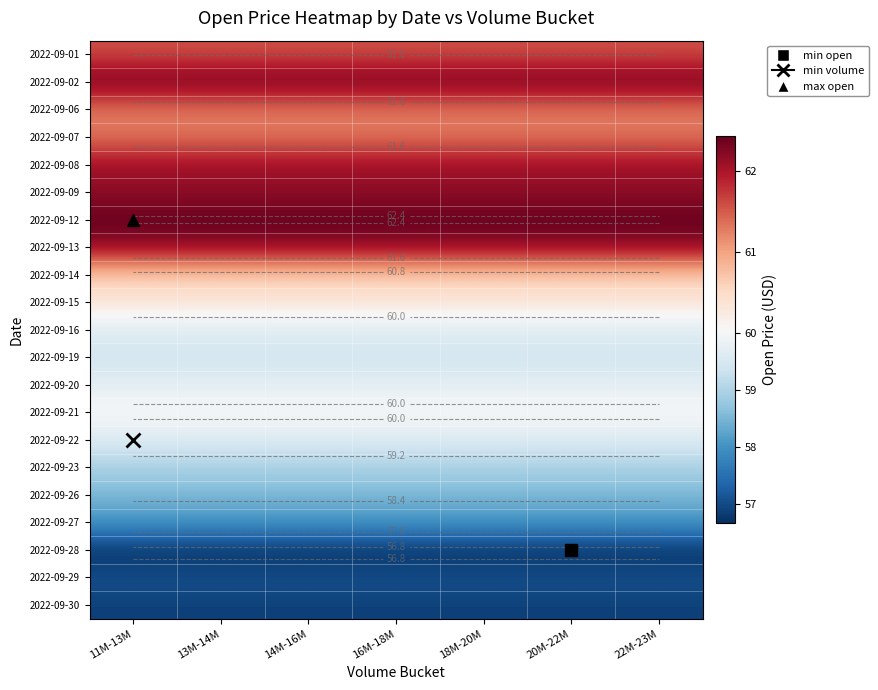

What is the total value across all series at 13M-14M?

1261.1